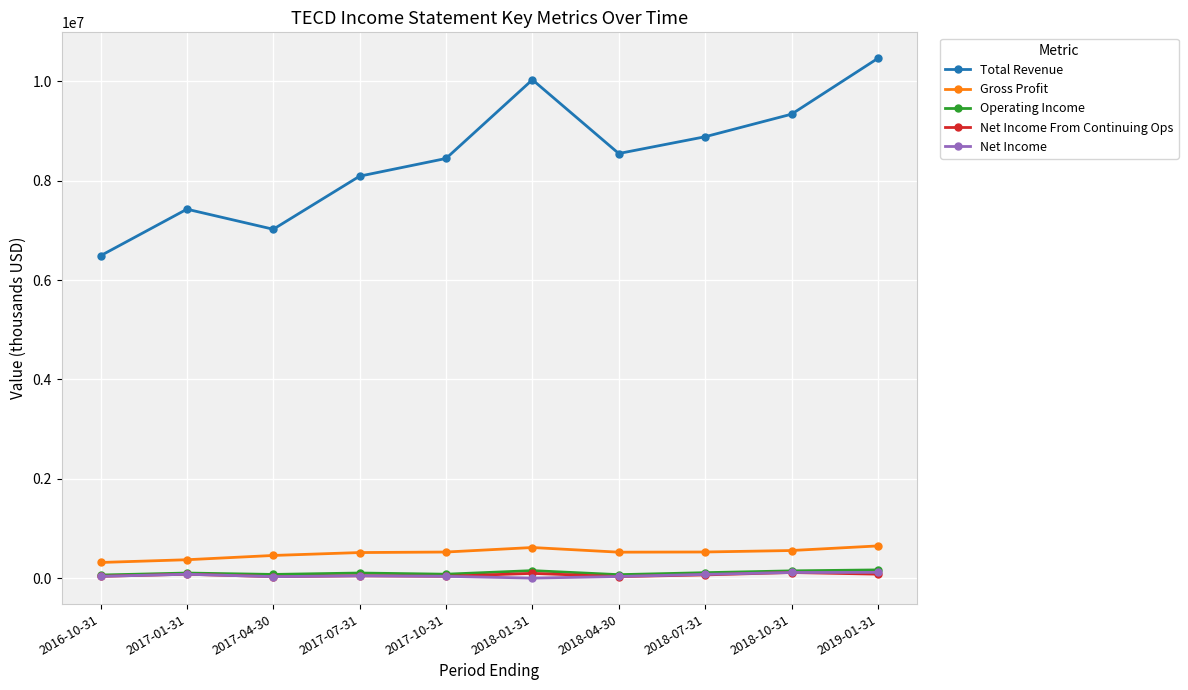

The Total Revenue series shows 10033400 at 2018-01-31. True or false?

True